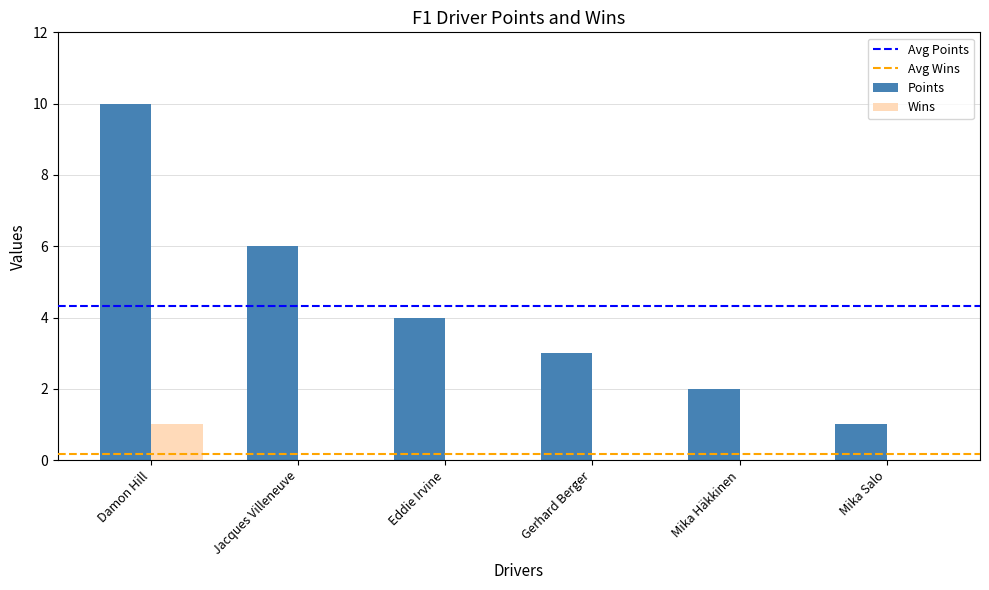

What is the highest value of the Wins series?

1